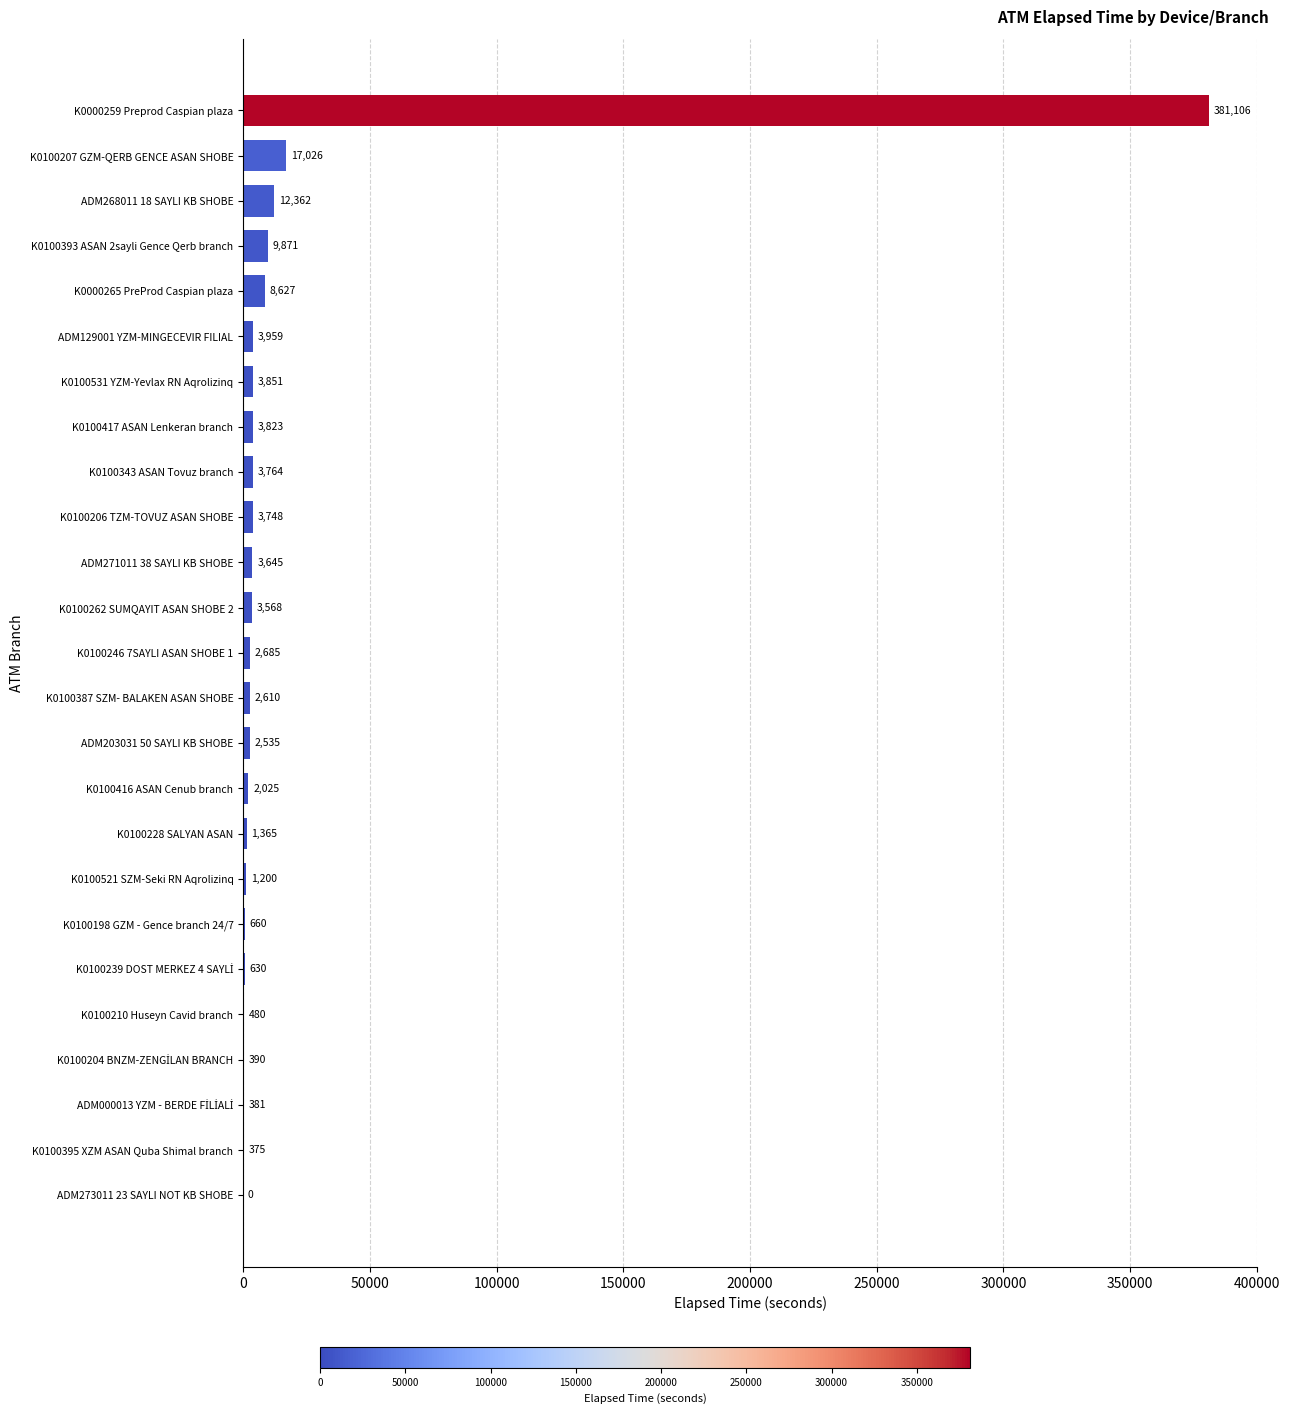

What is the ratio of the value at K0000259 Preprod Caspian plaza to the value at ADM268011 18 SAYLI KB SHOBE?

30.8